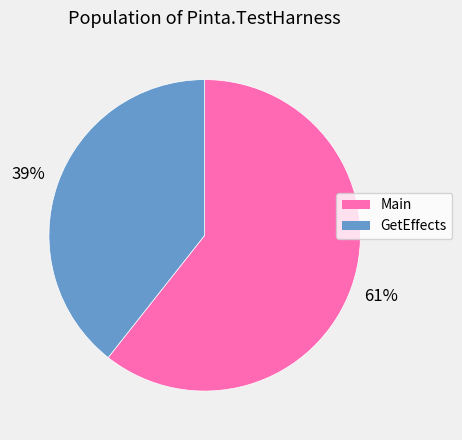

Approximately how many times larger is the value at GetEffects compared to Main?

0.6